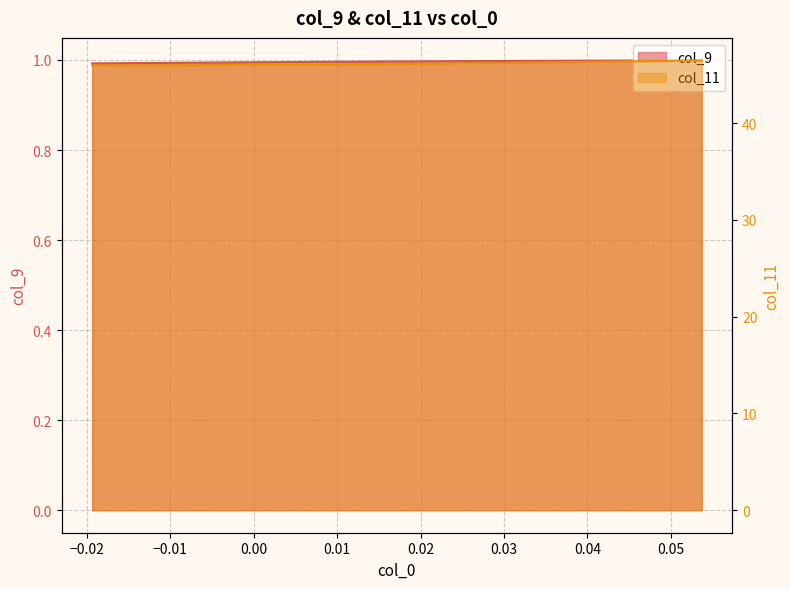

True or false: col_9 and col_11 cross at least once.

False